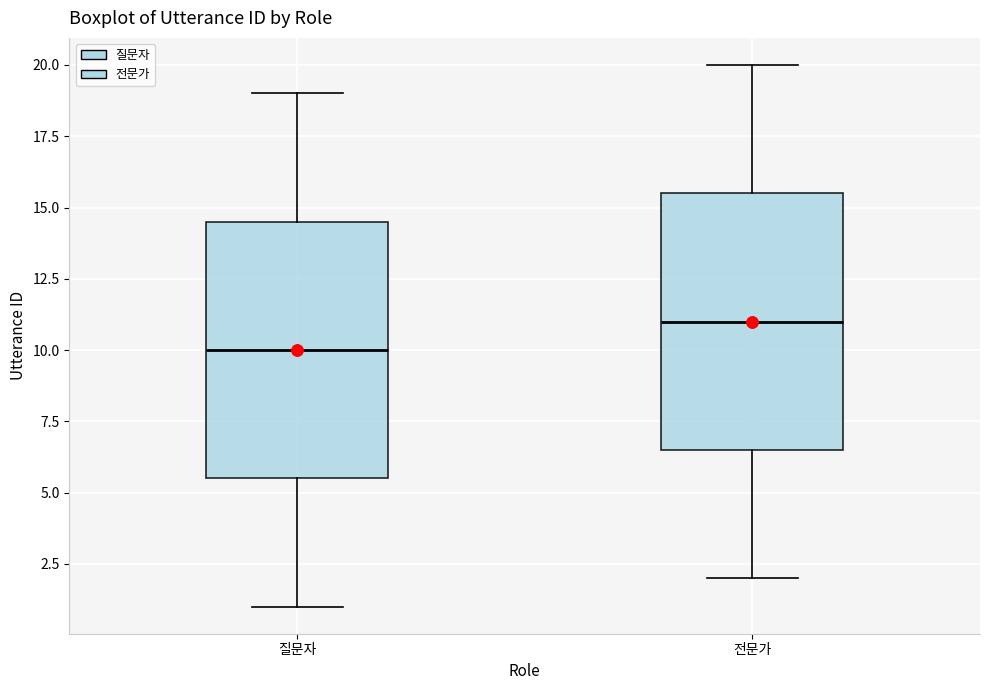

Which box's median line is the highest?

전문가